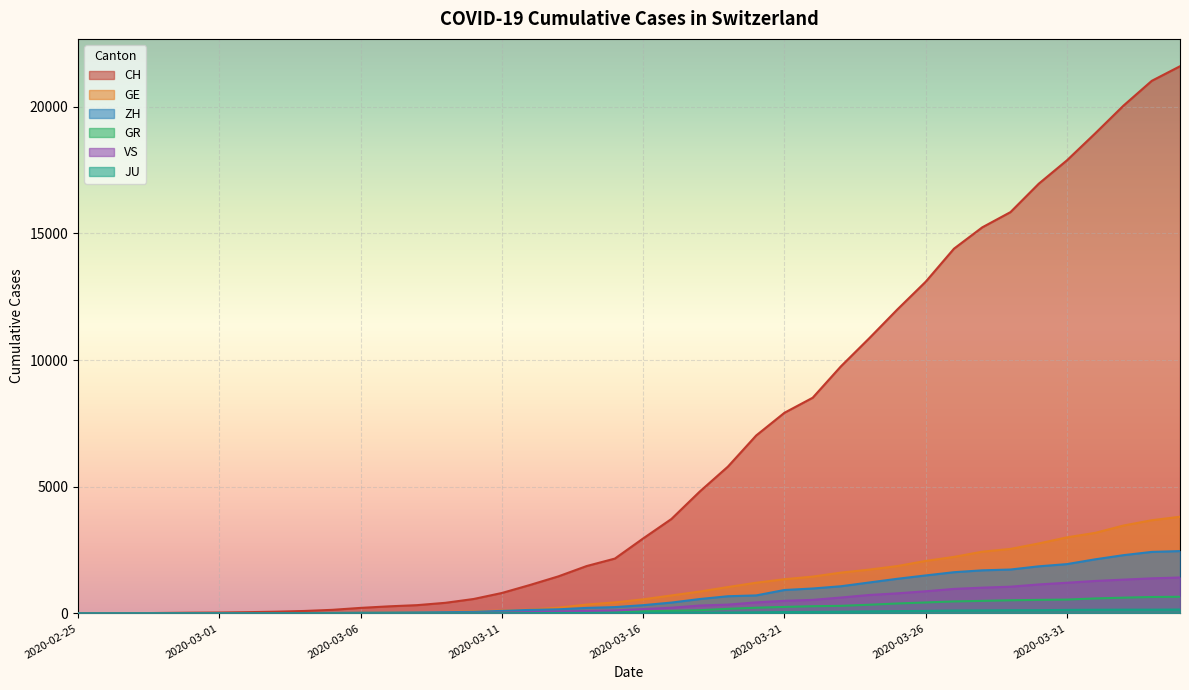

The JU series shows 2 at 2020-03-01. True or false?

False